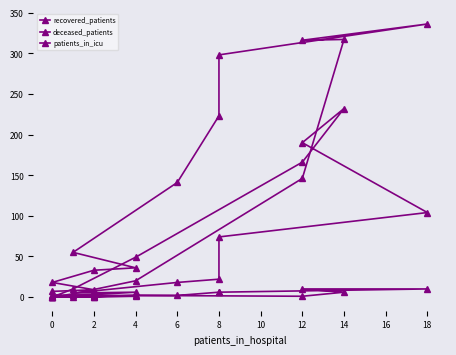

Does the chart have visible grid lines?

No